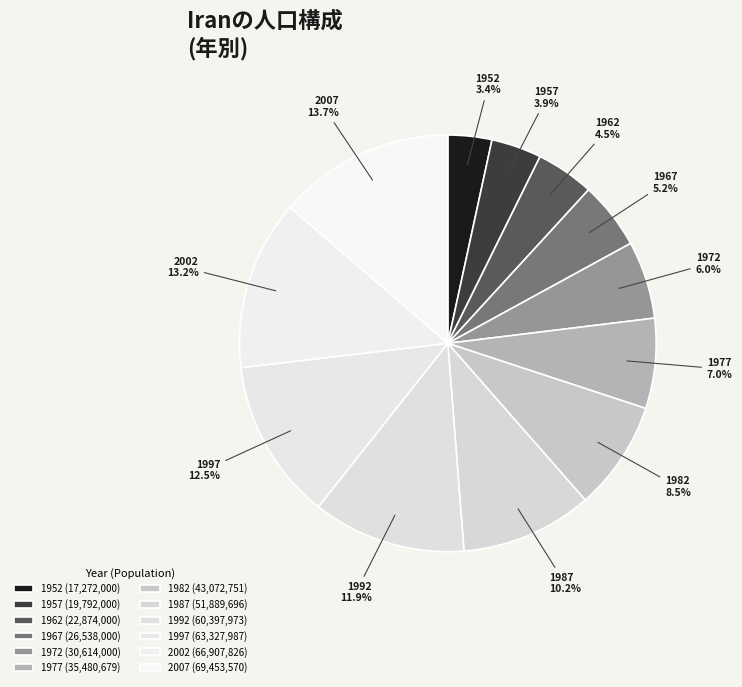

Is there a majority slice in this chart?

No